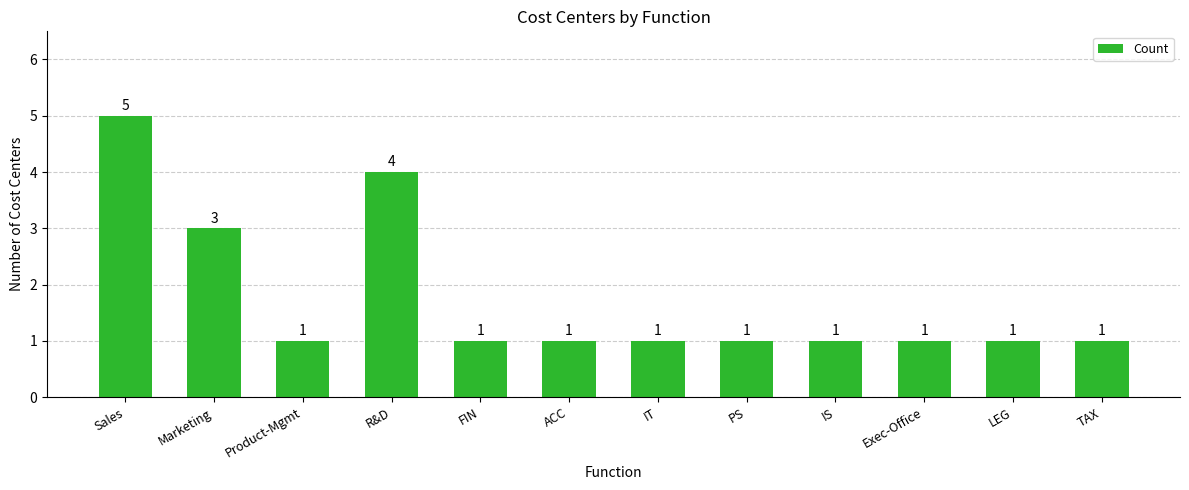

What is the ratio of the value at Sales to the value at Exec-Office?

5.0